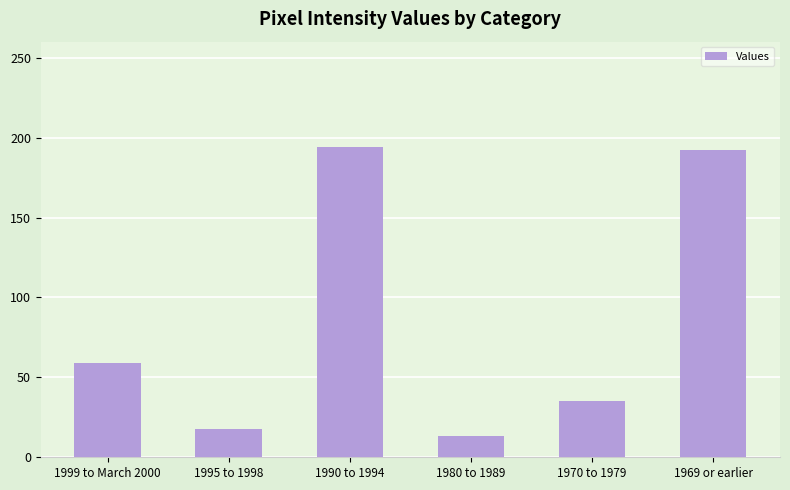

Reading left to right, list all the values displayed in this chart.

59	18	194	13	35	192